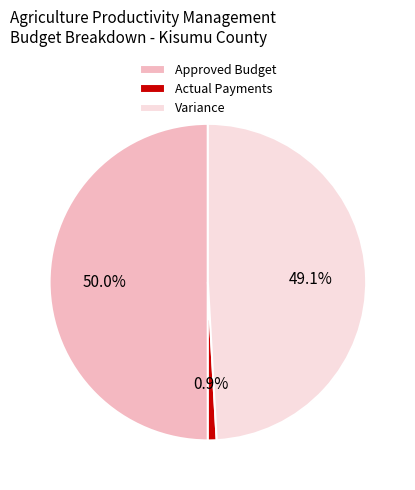

Combined, do Approved Budget and Actual Payments account for over 50%?

Yes